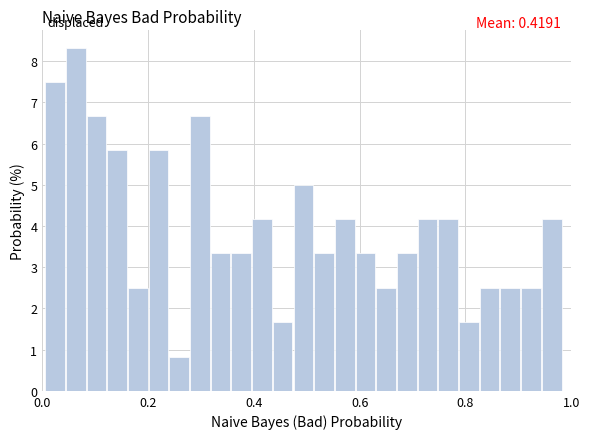

Around what value on the x-axis is the tallest bar? Give the approximate position of its centre, as read against the axis.

0.06